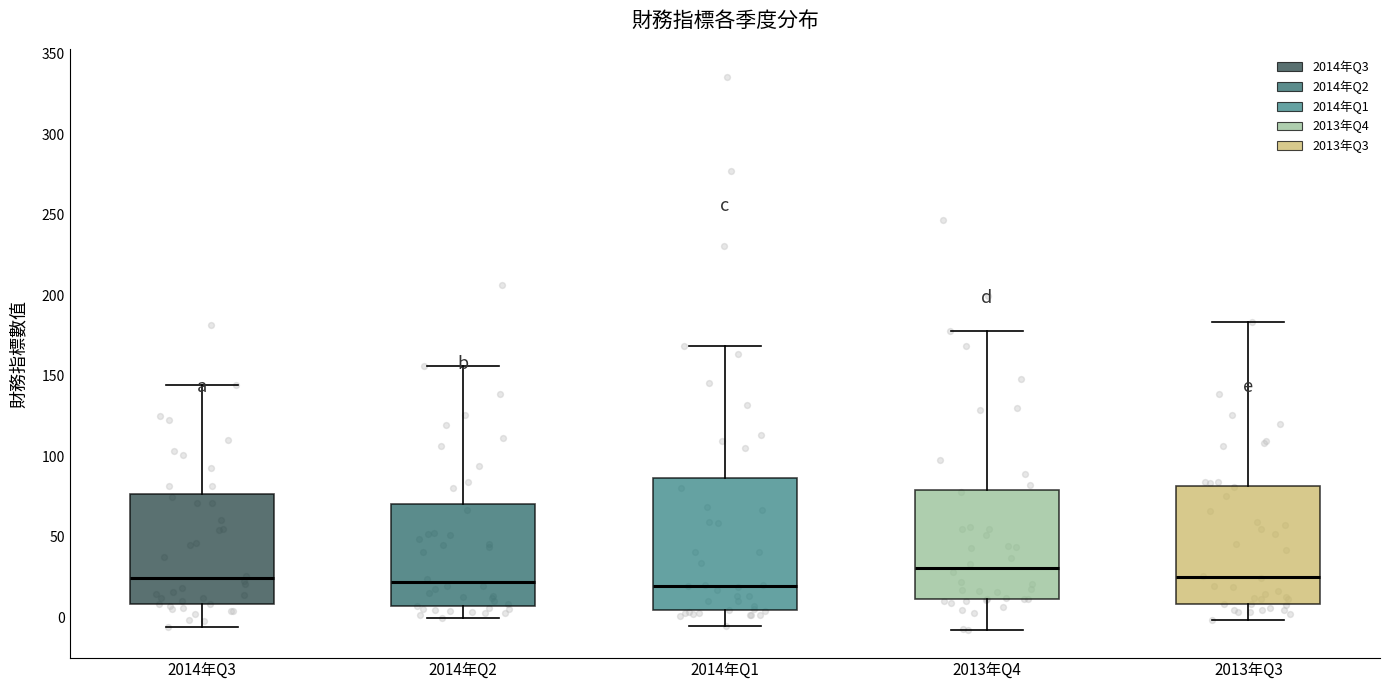

Where is the upper edge of the box for 2014年Q2 on the y-axis? The values are not printed on the chart, so give them approximately, as read against the axis.

70